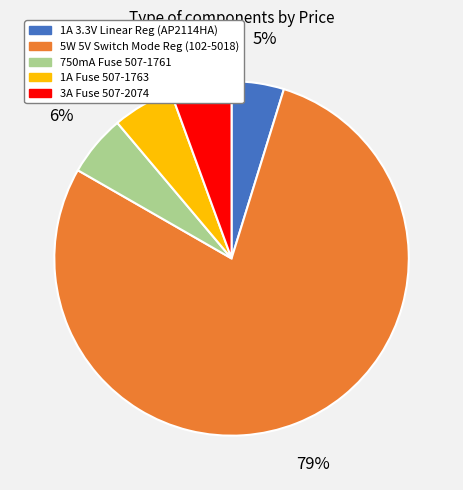

Count the number of slices in the pie.

5